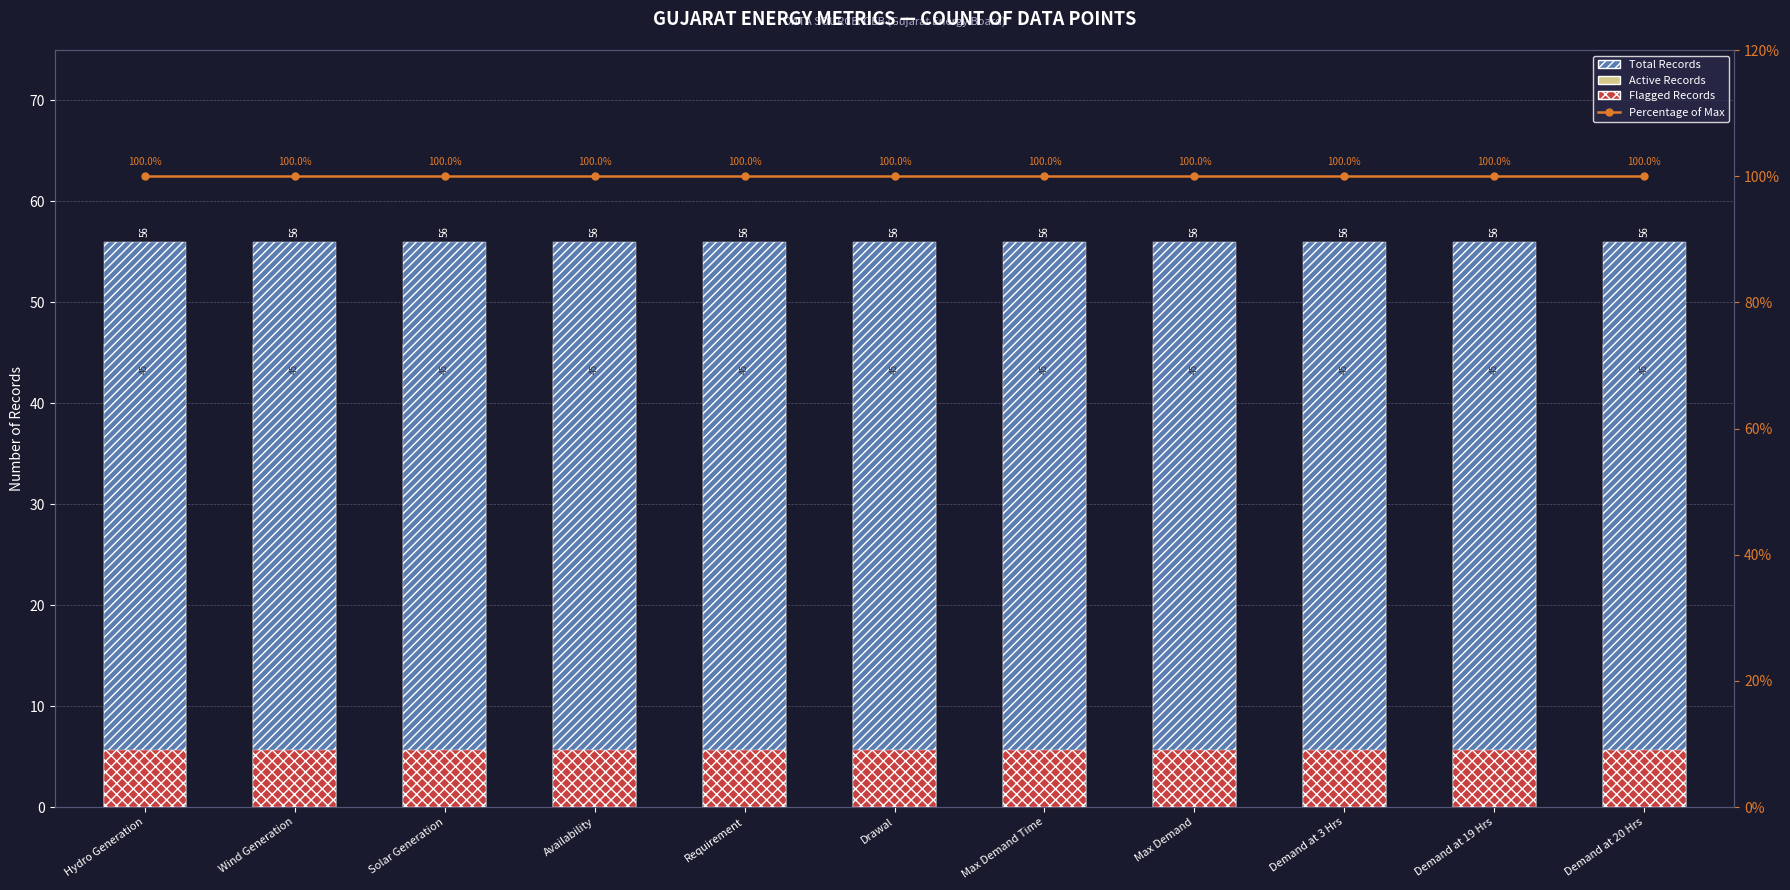

What position from the left is Requirement?

5